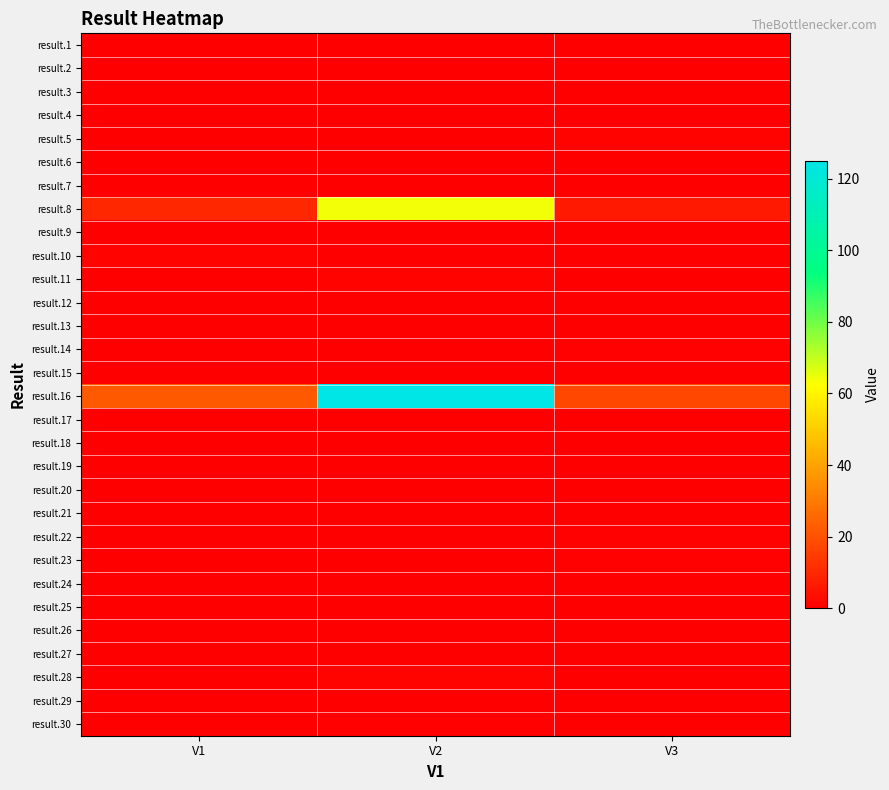

At how many categories does at least one series exceed 40?

1